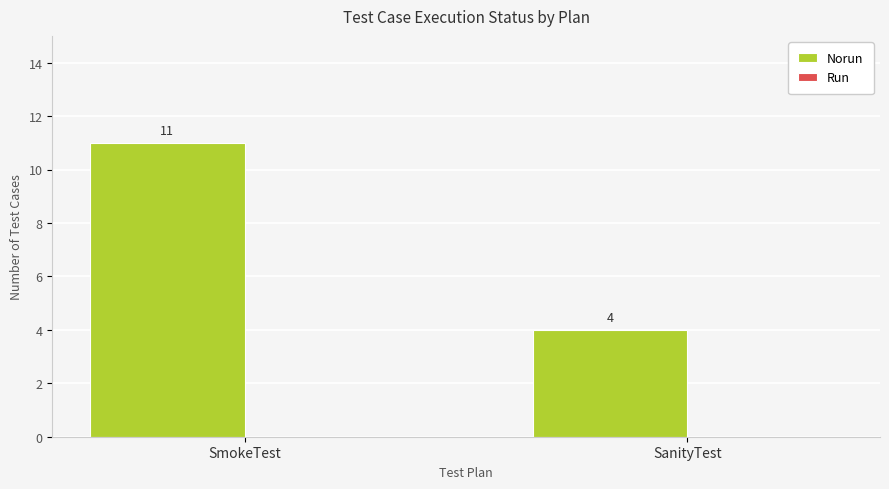

Which label corresponds to the largest value in the chart?

SmokeTest